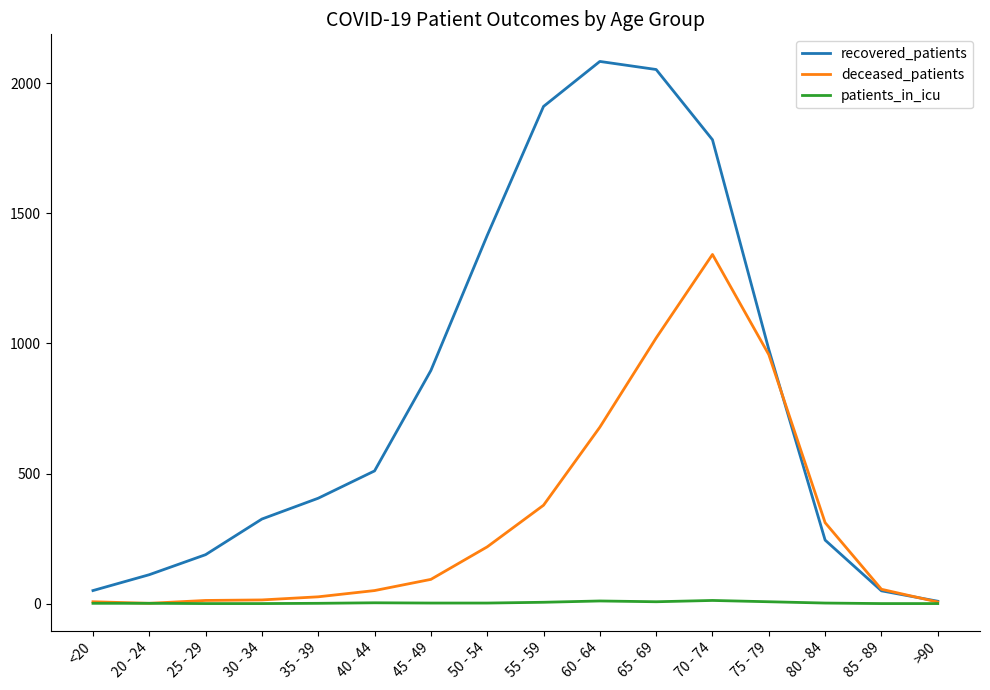

List the series in order of their overall mean, highest first.

recovered_patients, deceased_patients, patients_in_icu